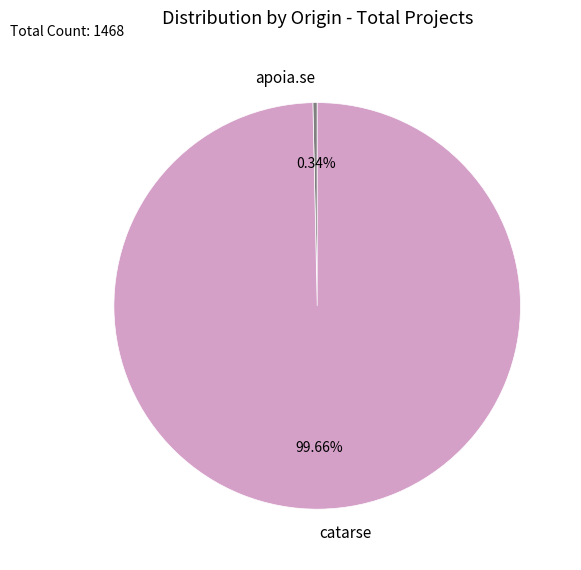

To the nearest percent, what is the difference between the largest and smallest slice percentages?

99%